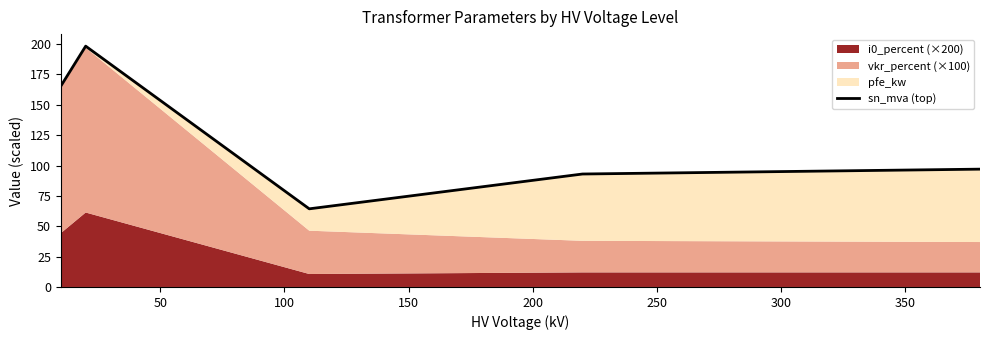

What is the greatest value displayed?

198.3